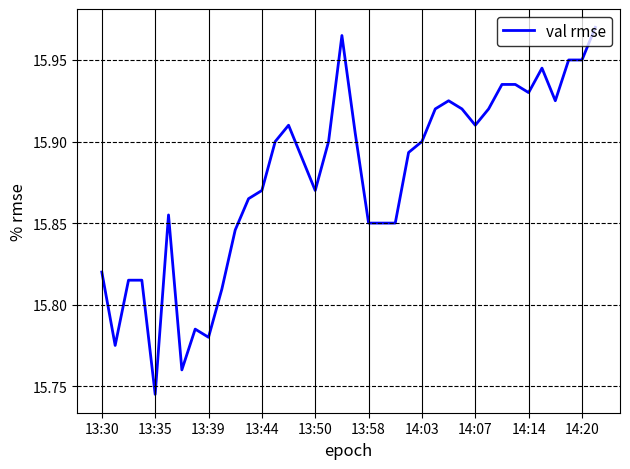

How many lines are shown in the chart?

1